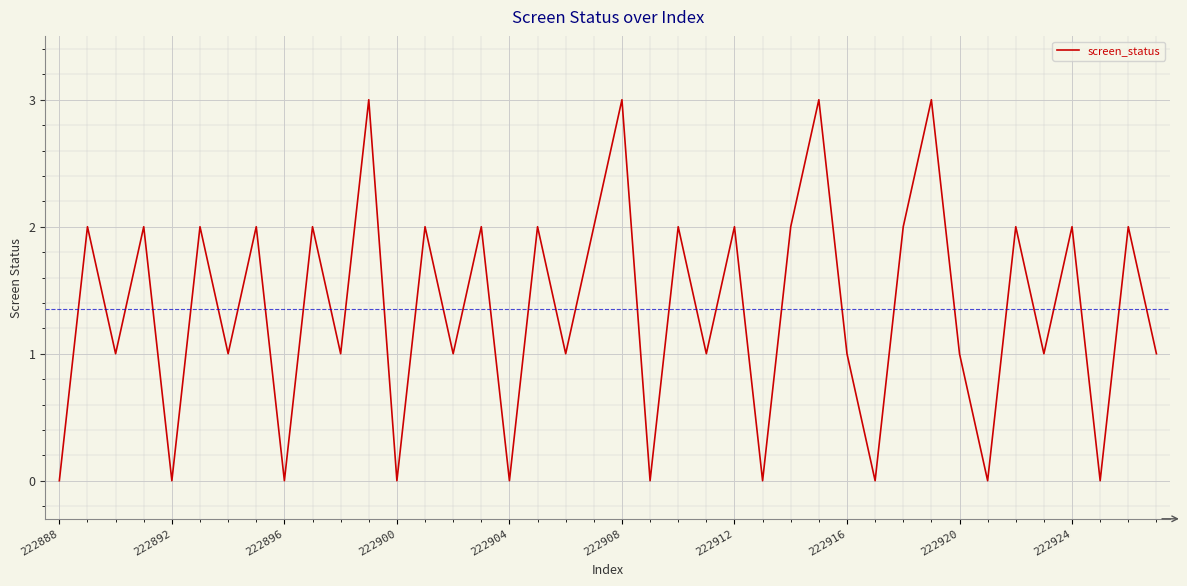

What is the maximum value shown in the chart?

3